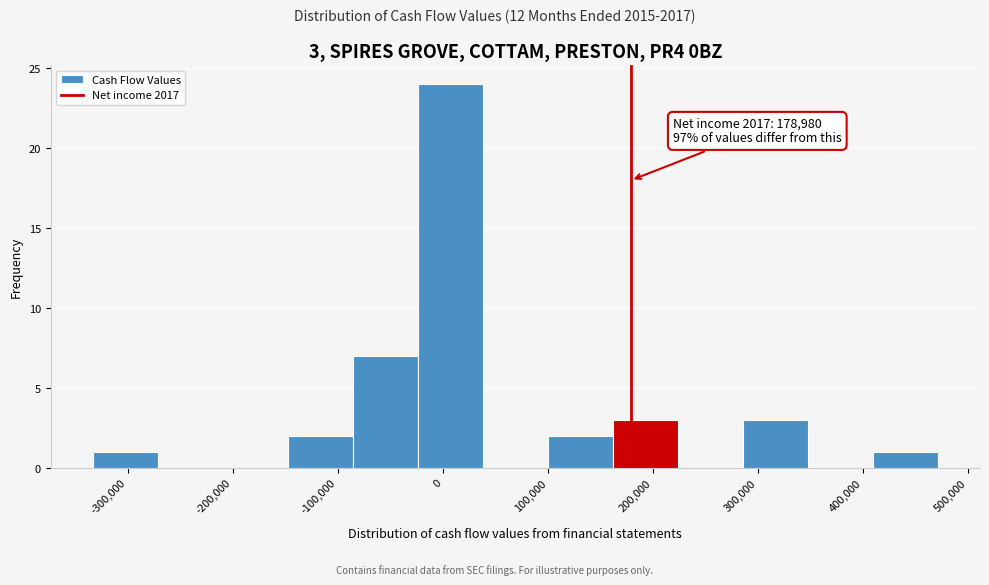

Over which range of the x-axis is the bar tallest?

-20000 to 40000